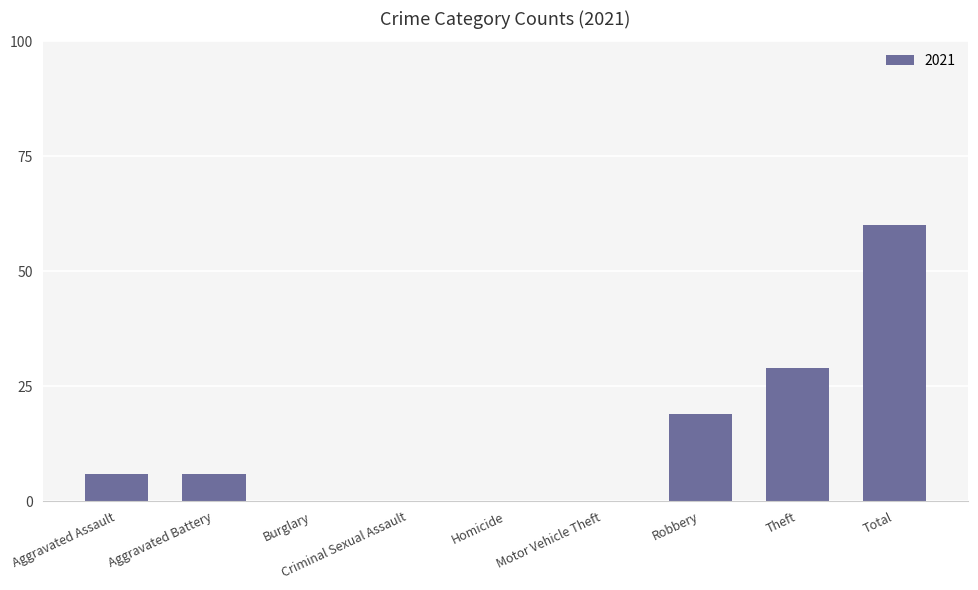

Where is the data nearest to the value 30?

Theft